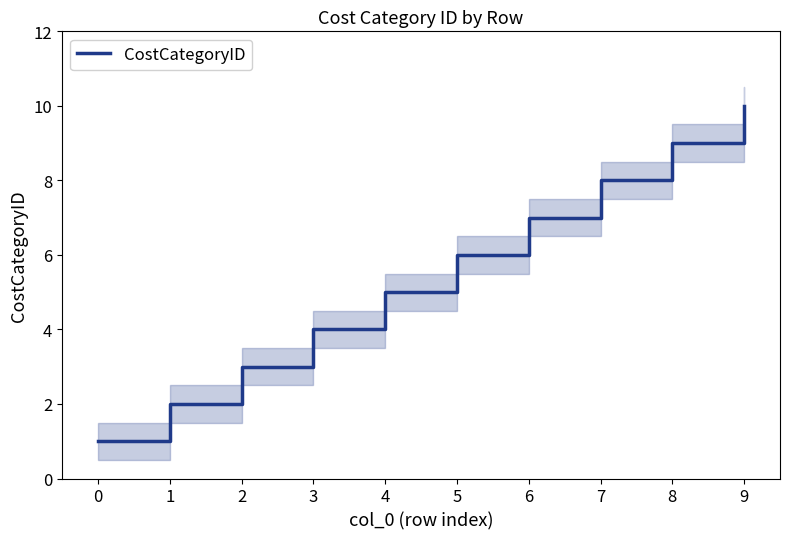

Between 2 and 3, which is larger?

3